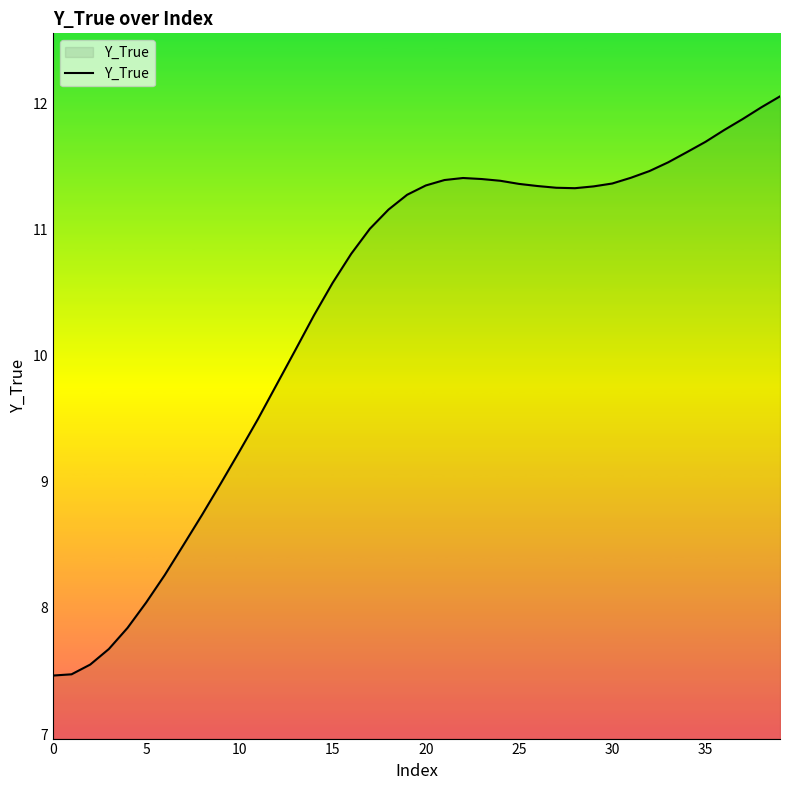

What is the minimum value shown in the chart?

7.5